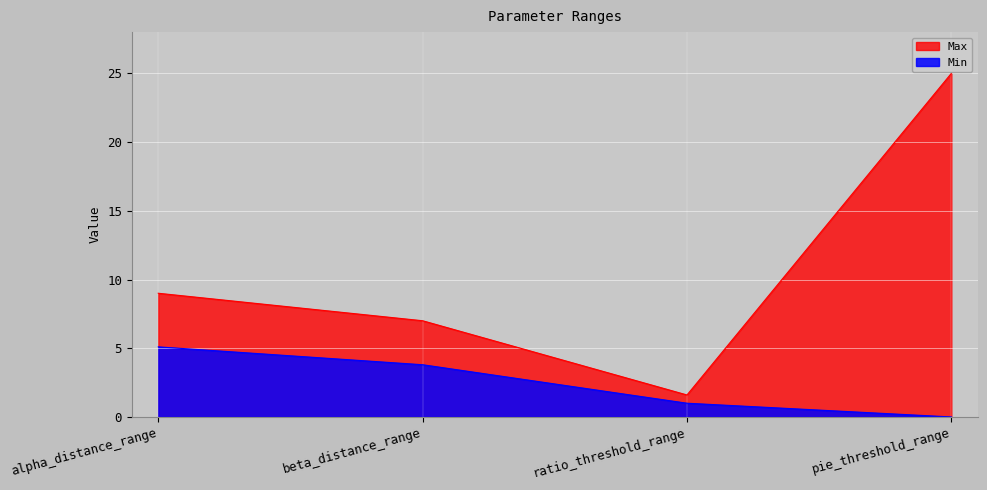

What position from the left is ratio_threshold_range?

3